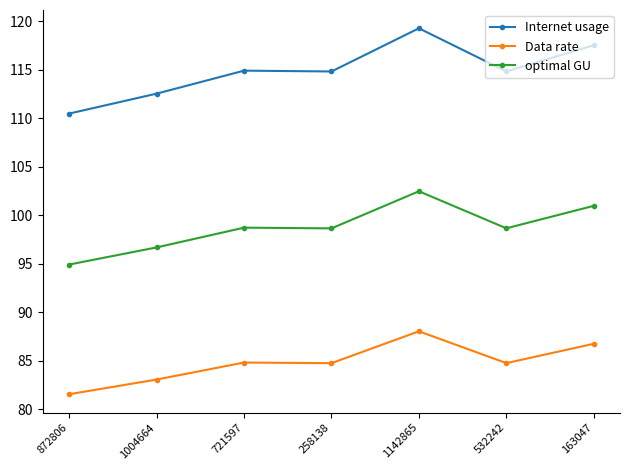

What is the value of the optimal GU point at the 5th from the left?

102.5